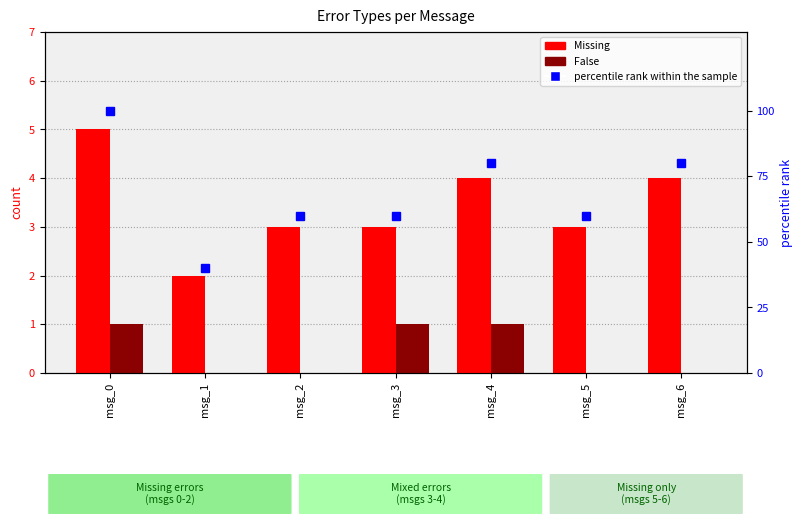

How many values in the False series exceed 0?

3